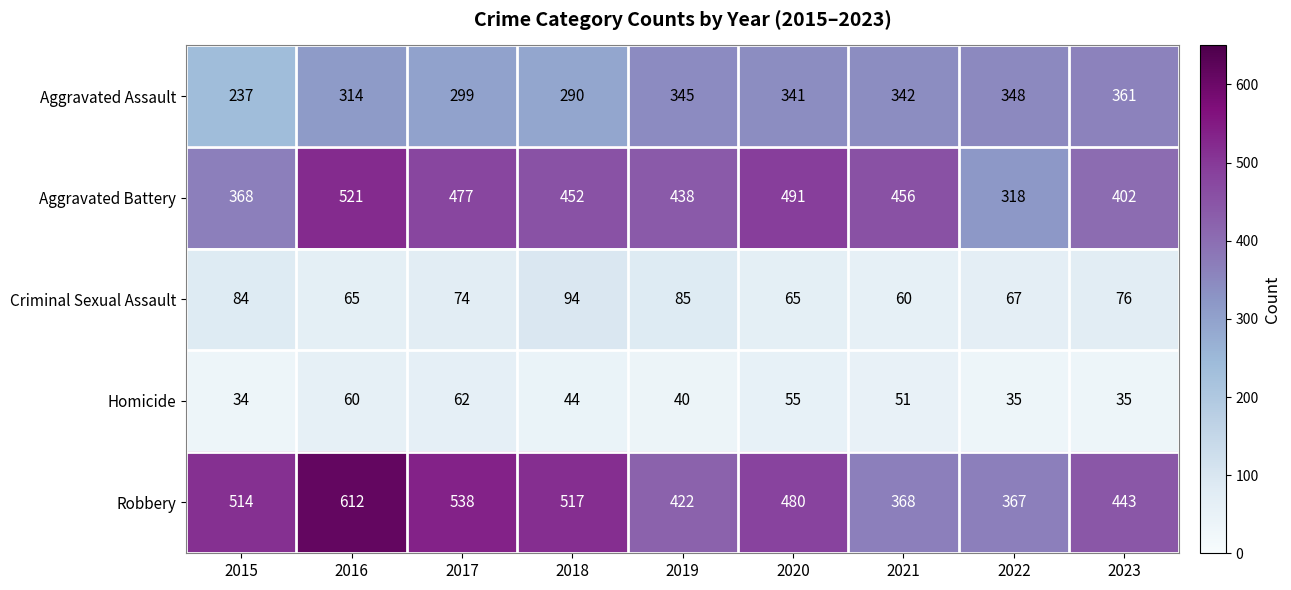

What is the greatest value displayed?

612